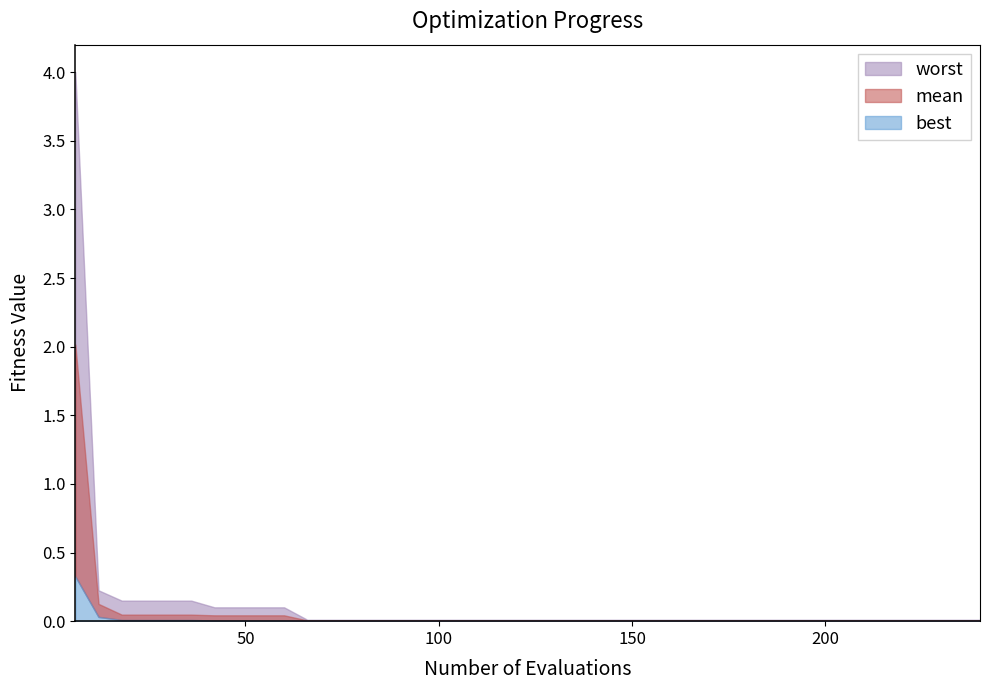

Which series has the largest range (max minus min)?

worst